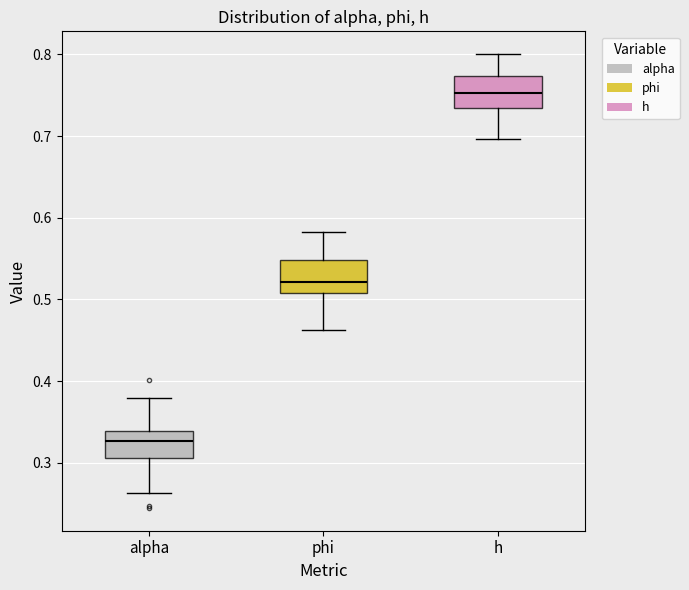

Where is the upper edge of the box for phi on the y-axis? The values are not printed on the chart, so give them approximately, as read against the axis.

0.55